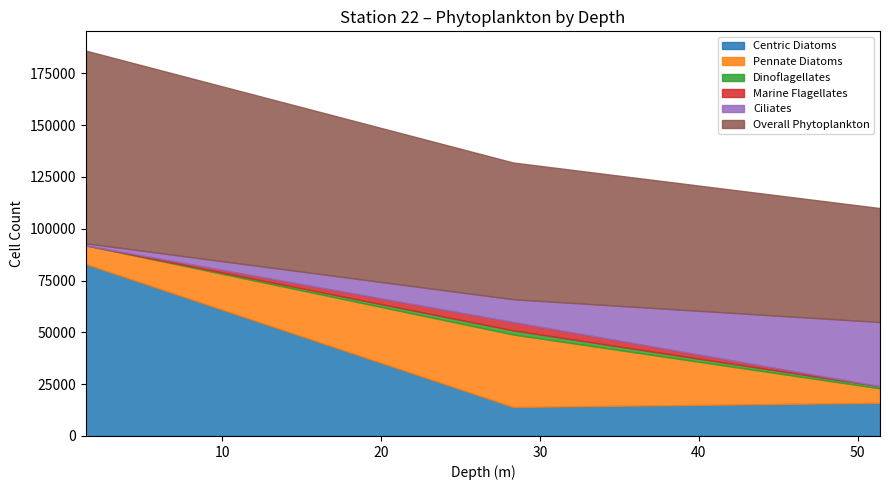

Where is Dinoflagellates nearest to the value 1000?

51.4